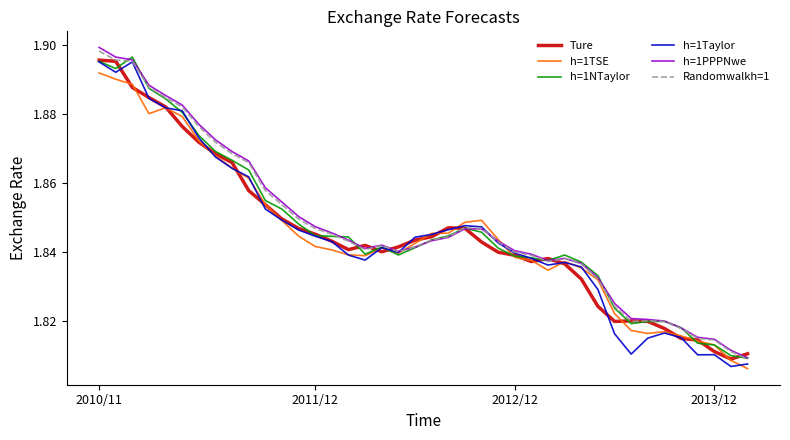

What is the difference between the maximum and second lowest values in the h=1TSE series?

0.1